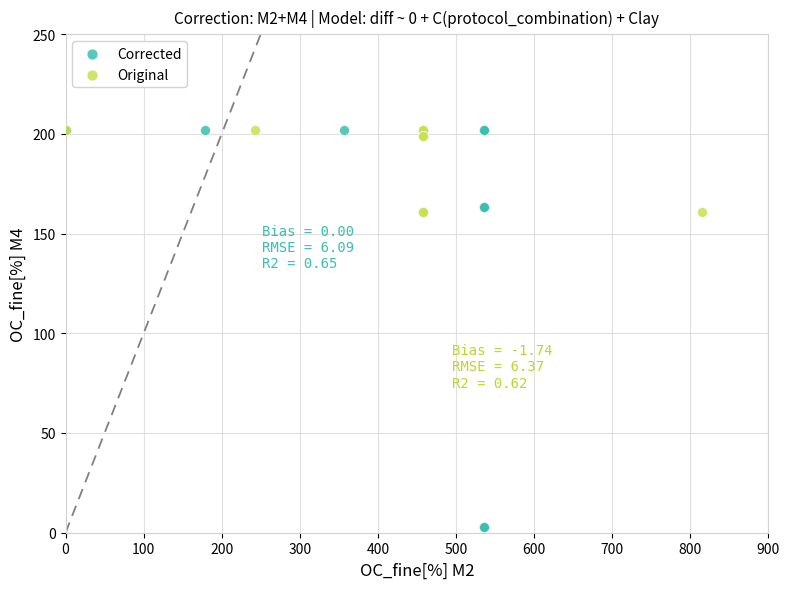

Which series reaches the minimum Y coordinate?

Corrected